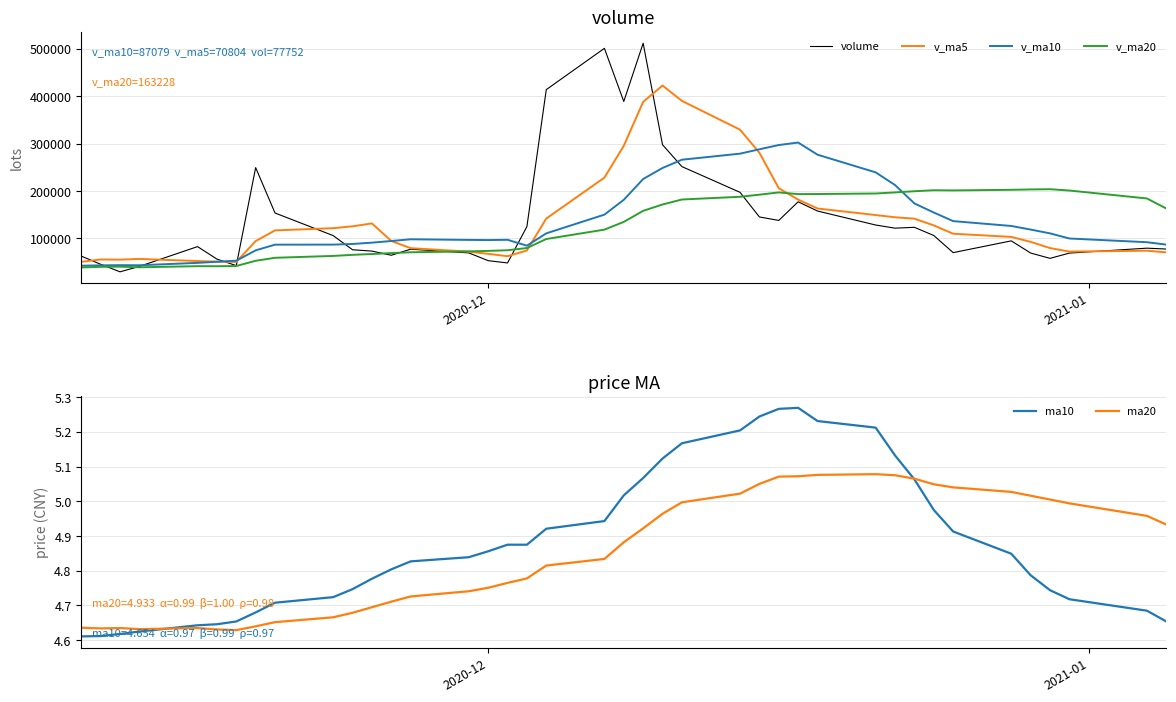

How many interior local peaks does the v_ma5 series have?

5